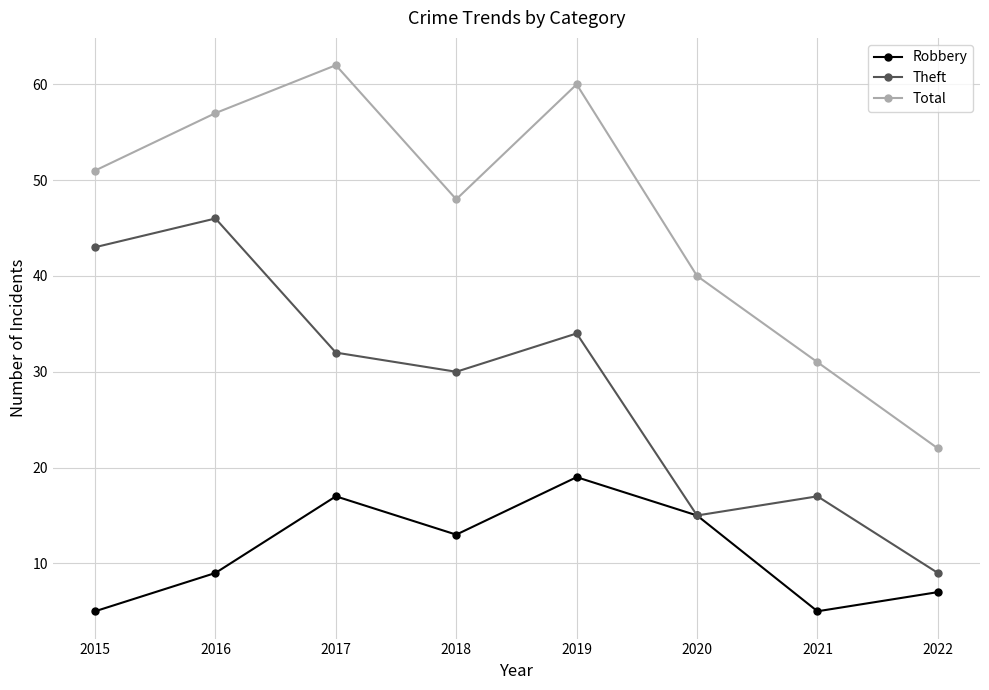

What is the difference between the highest and lowest values at 2021?

26